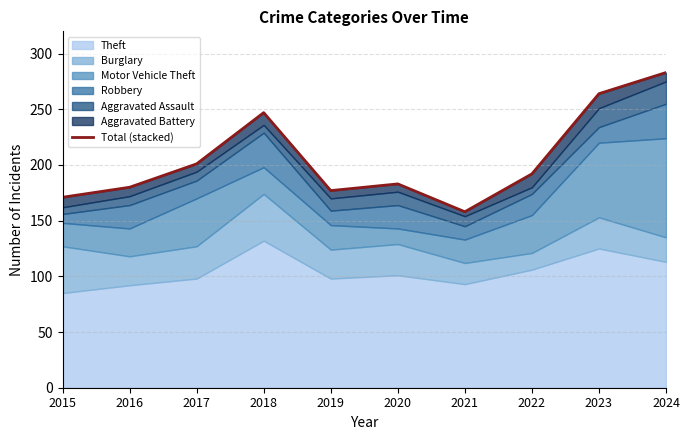

List the labels in order of value, largest first.

2024, 2023, 2018, 2017, 2022, 2020, 2016, 2019, 2015, 2021